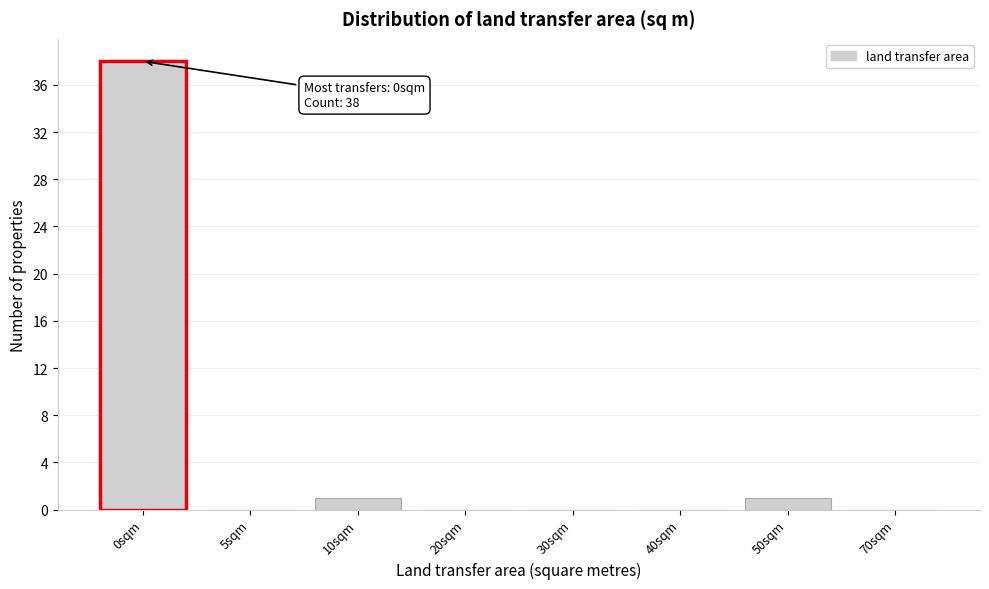

Reading left to right, list all the values displayed in this chart.

0sqm=38	5sqm=0	10sqm=1	20sqm=0	30sqm=0	40sqm=0	50sqm=1	70sqm=0